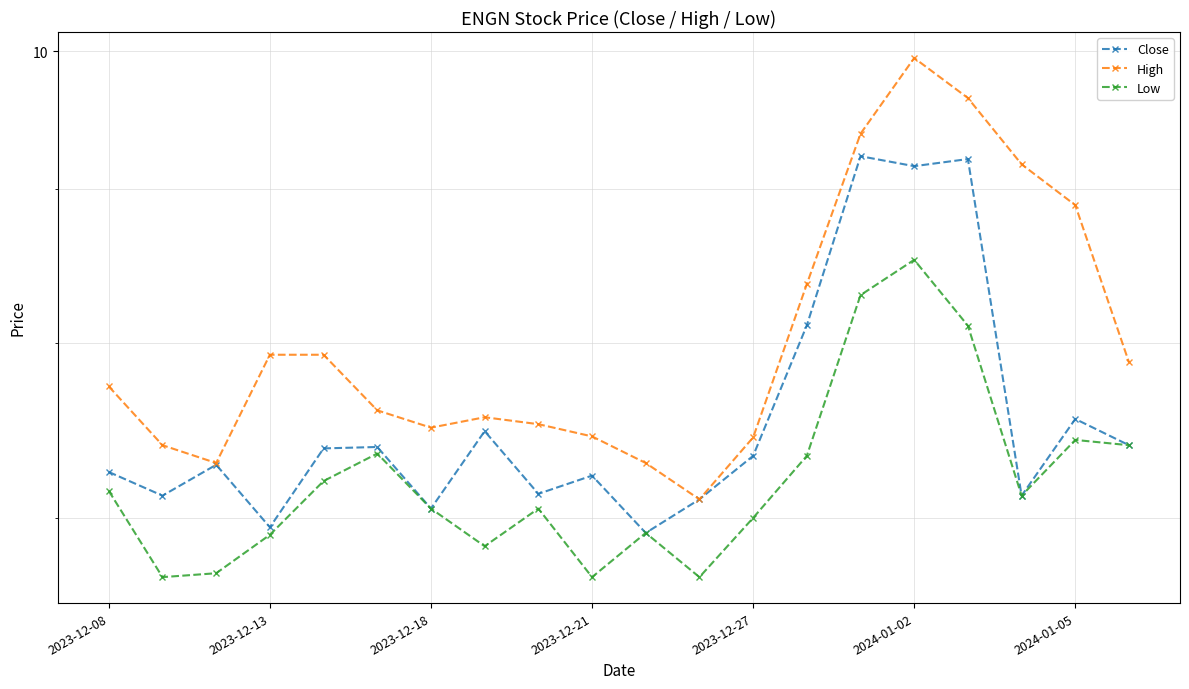

What is the total value across all series at 2024-01-05?

23.9